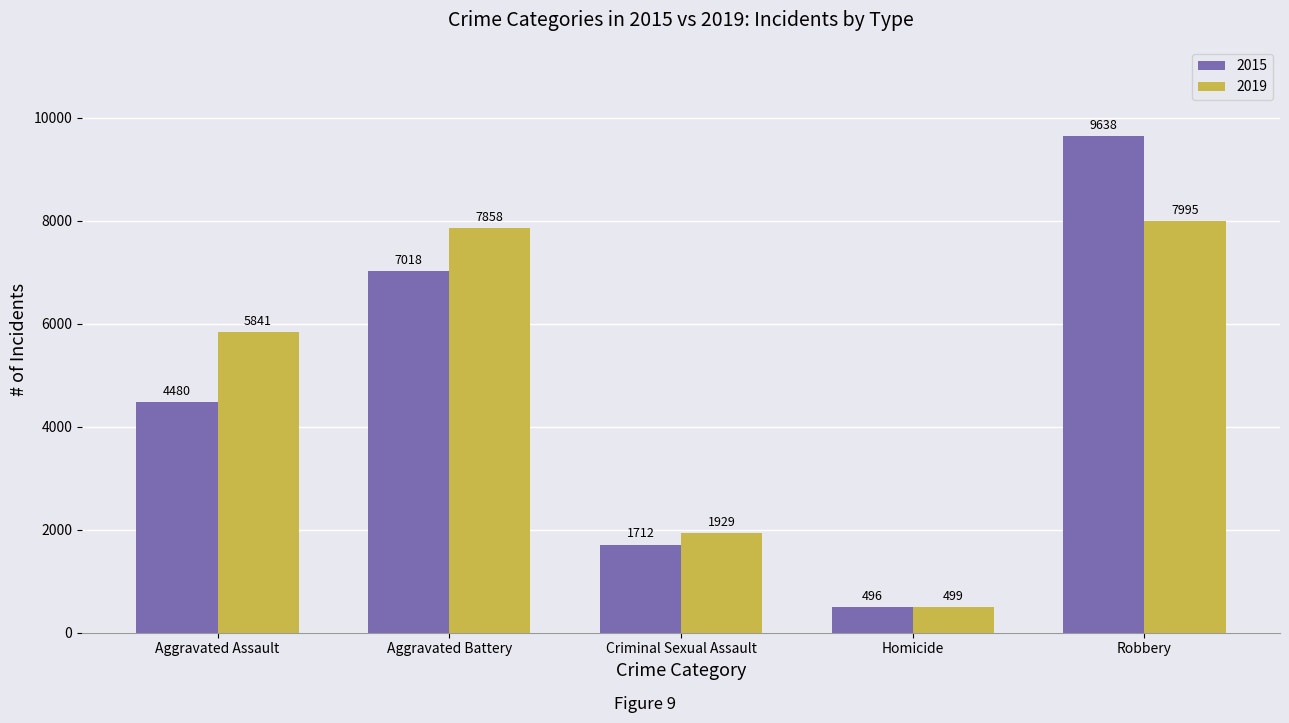

How many data points does each series have?

5